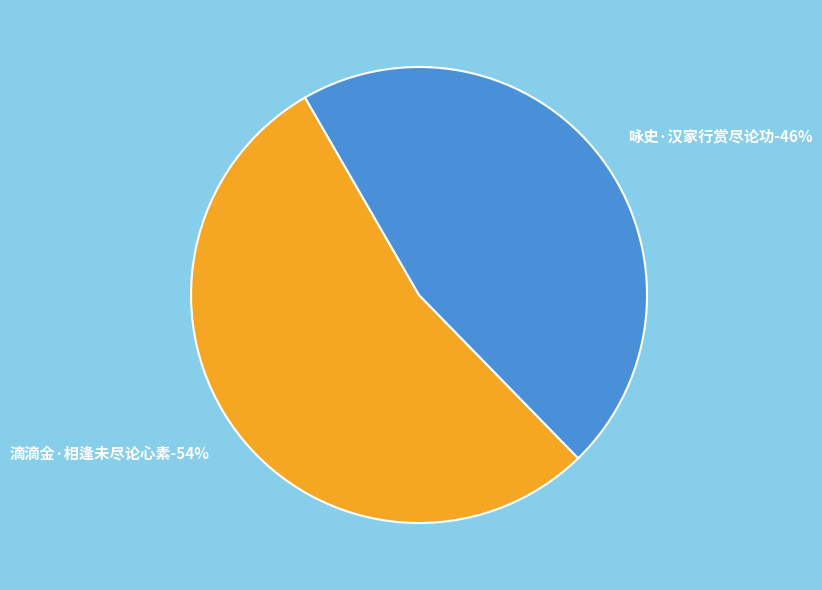

To the nearest percent, what is the difference between the largest and smallest slice percentages?

8%